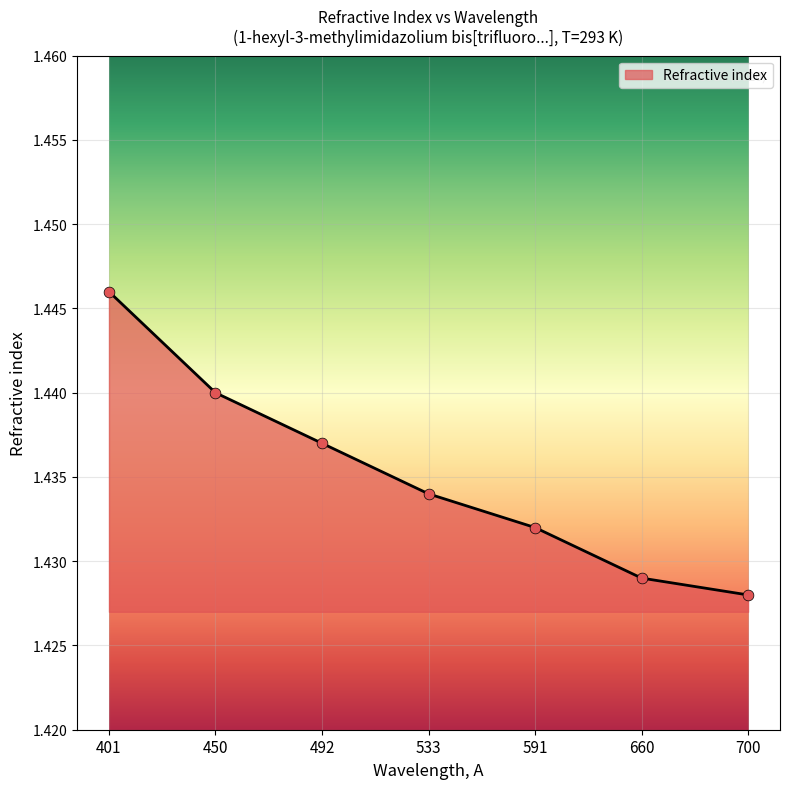

Approximately how many times larger is the value at 700 compared to 660?

1.0